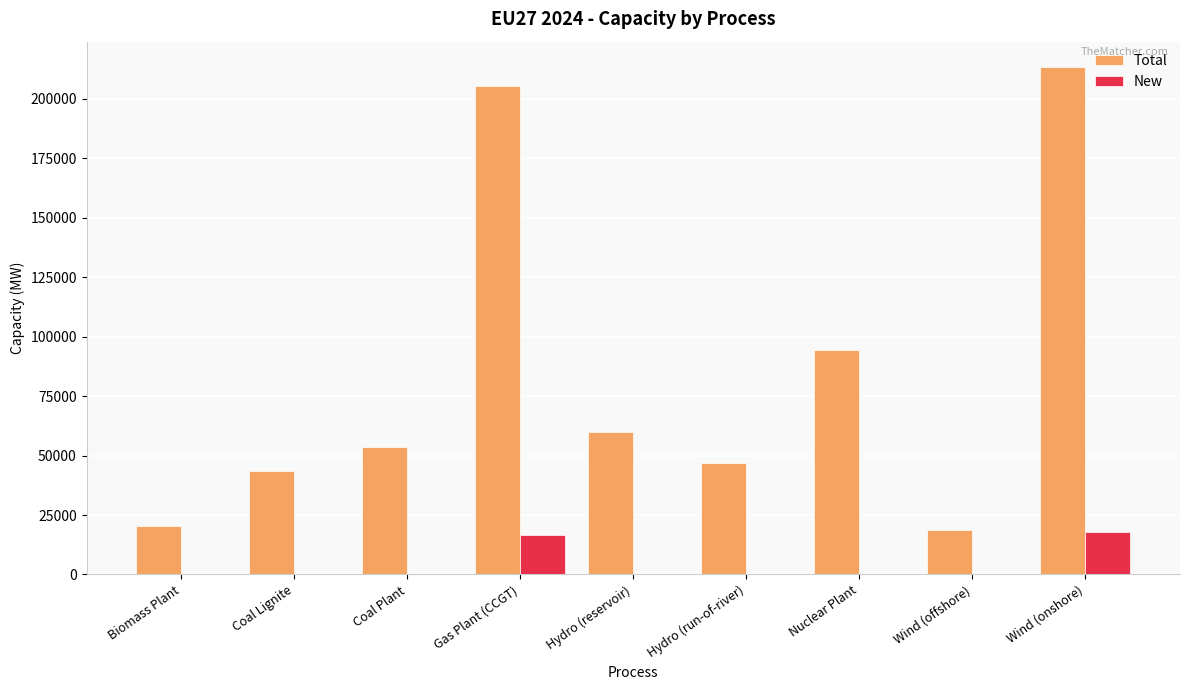

What is the total value across all series at Coal Lignite?

43590.0